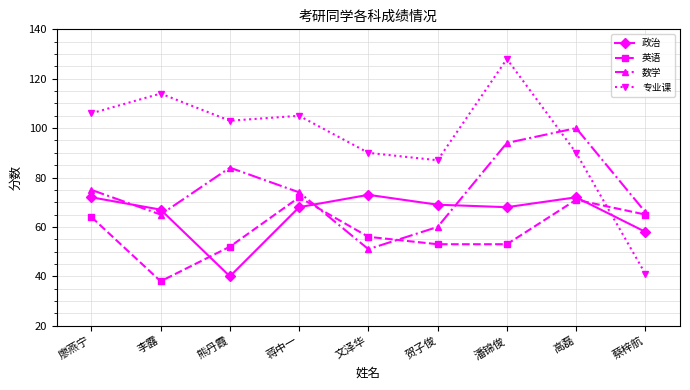

List the series in order of their peak value, lowest first.

英语, 政治, 数学, 专业课